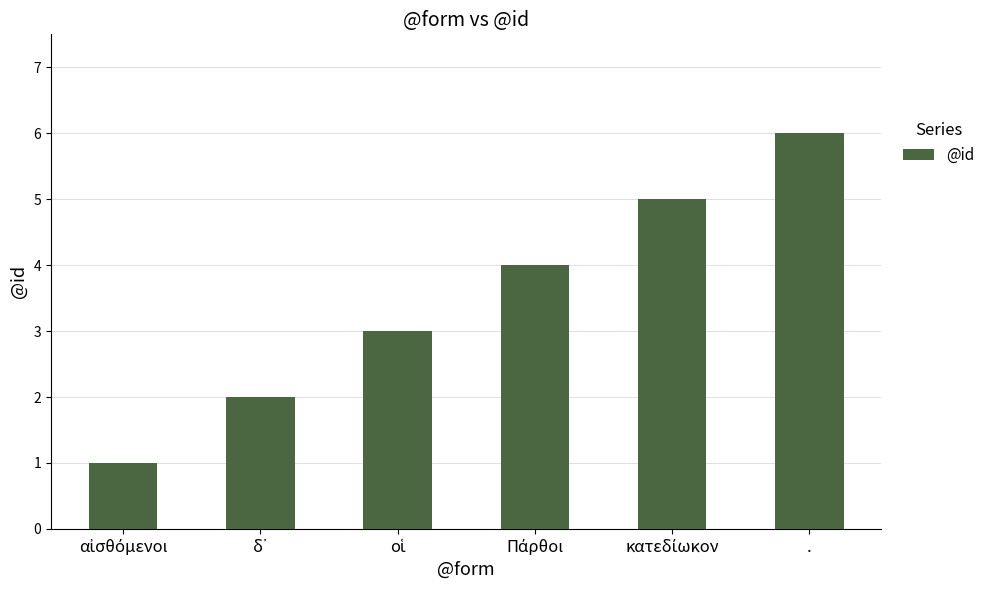

Read the value at ..

6